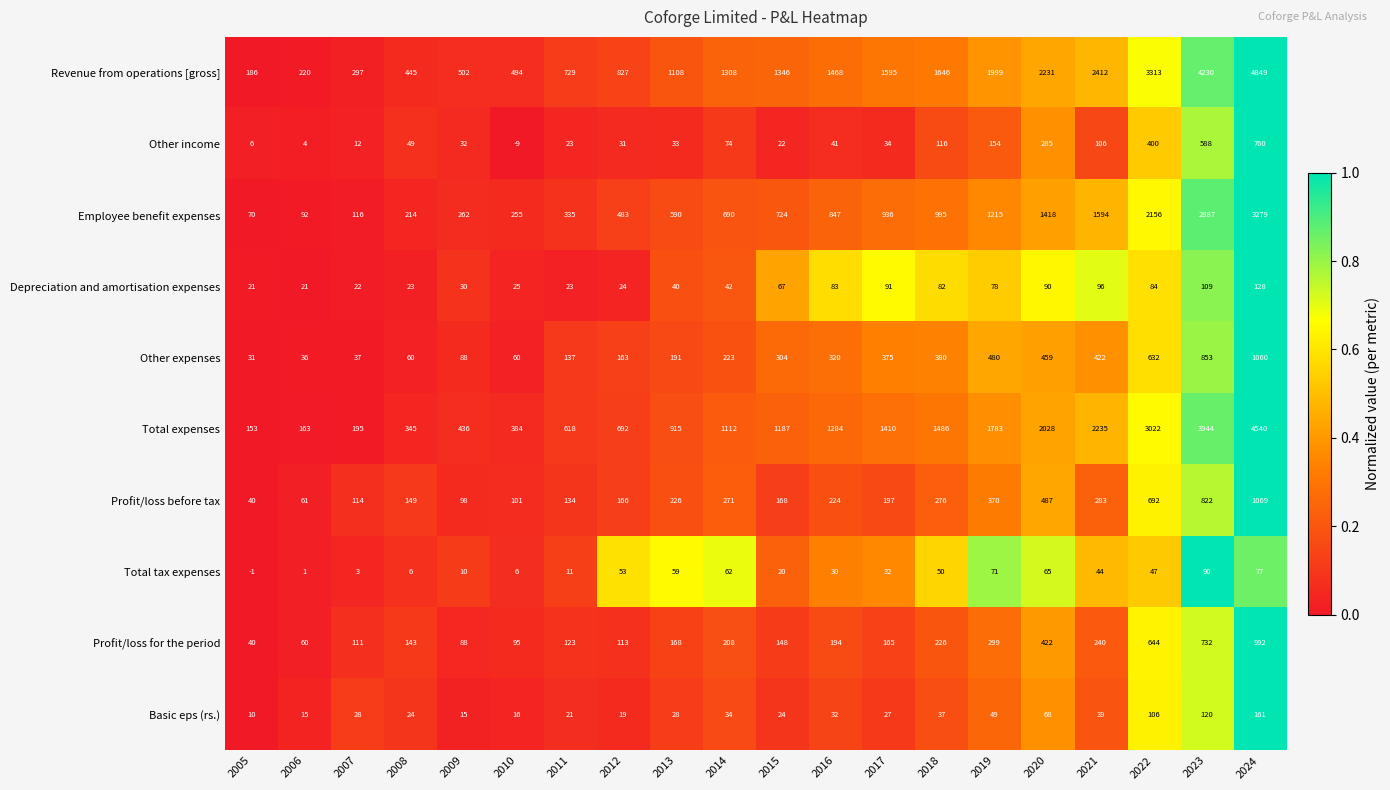

Rank the series at 2015 from highest to lowest value.

Revenue from operations [gross], Total expenses, Employee benefit expenses, Other expenses, Profit/loss before tax, Profit/loss for the period, Depreciation and amortisation expenses, Basic eps (rs.), Other income, Total tax expenses